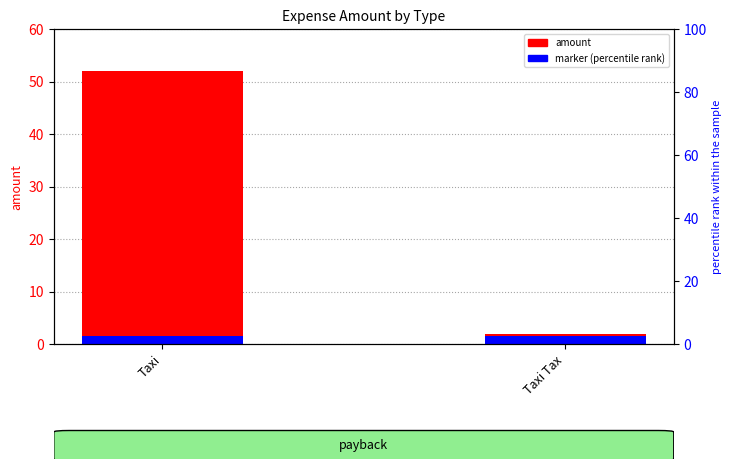

What is the value of the 2nd bar from the left?

2